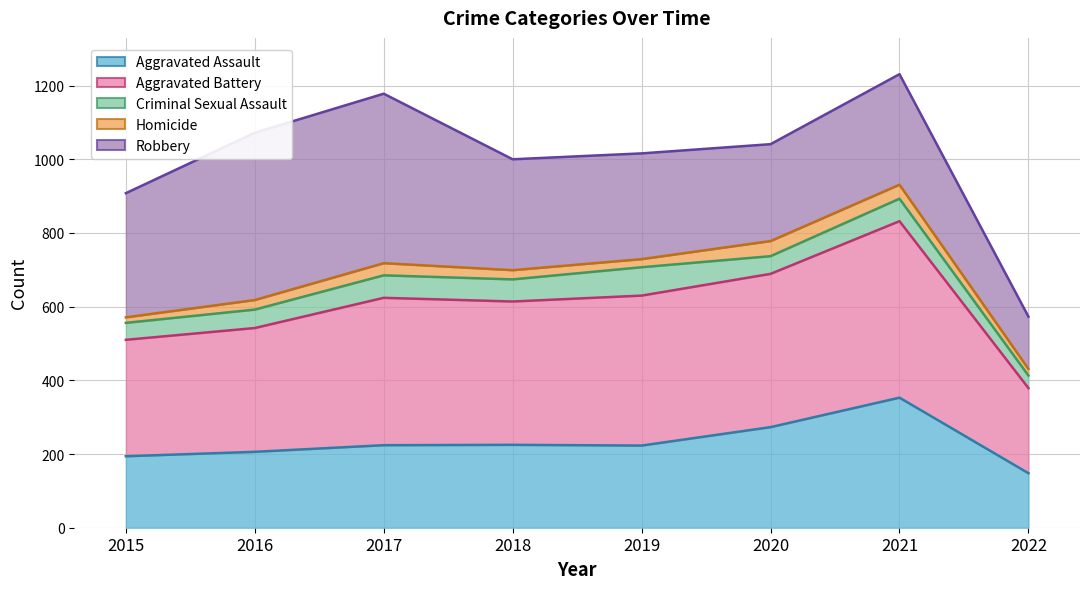

How many series are shown in this chart?

5